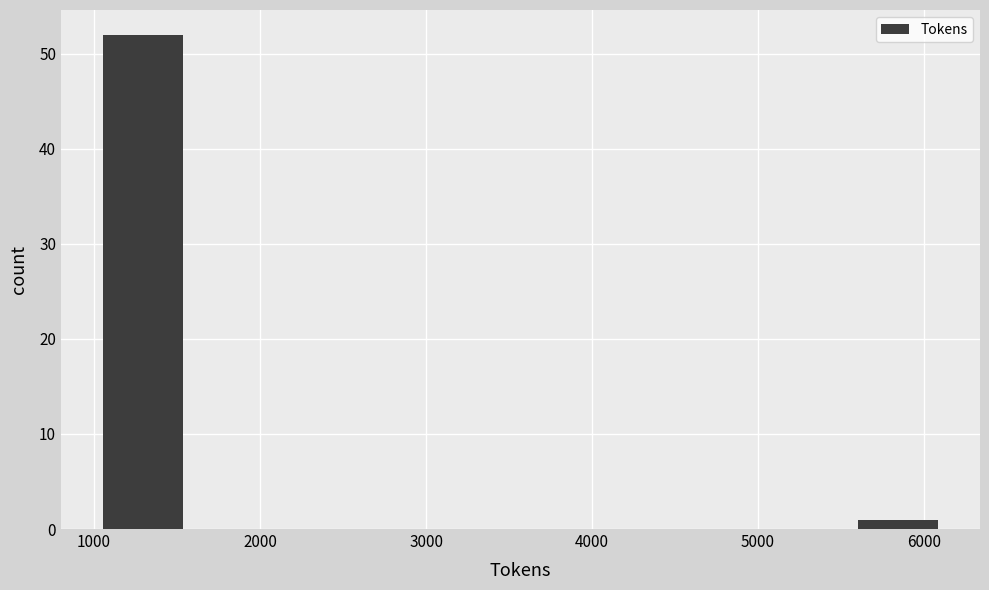

Reading left to right, list every bar in this chart as the range it spans on the x-axis followed by its height. Neither the bar edges nor the heights are printed on the chart, so give them approximately, as read against the axes.

1100 to 1600: 52
1600 to 2100: 0
2100 to 2600: 0
2600 to 3100: 0
3100 to 3600: 0
3600 to 4100: 0
4100 to 4600: 0
4600 to 5100: 0
5100 to 5600: 0
5600 to 6100: 1